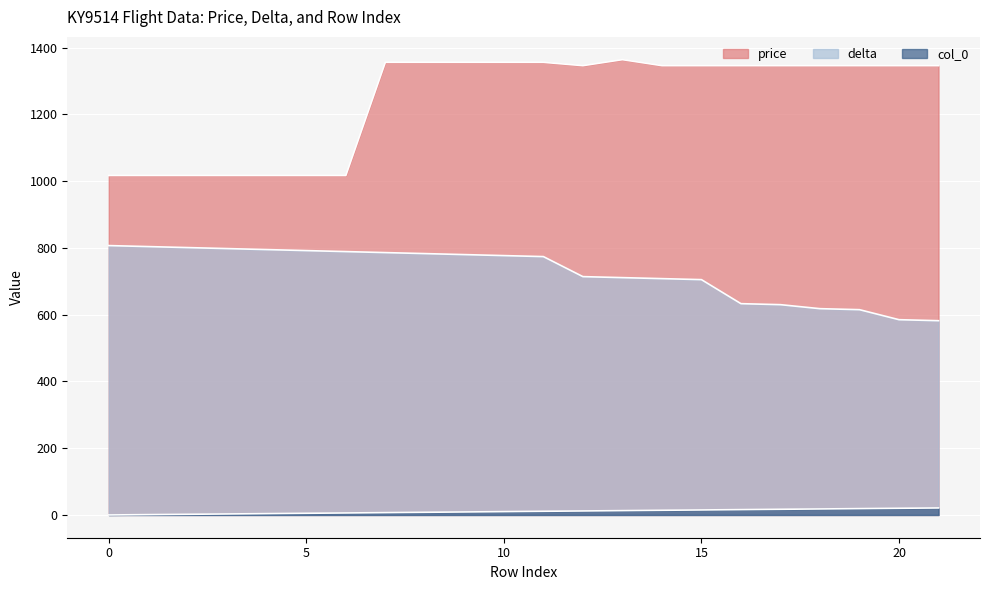

What is the difference between the highest and lowest values at 16?

1330